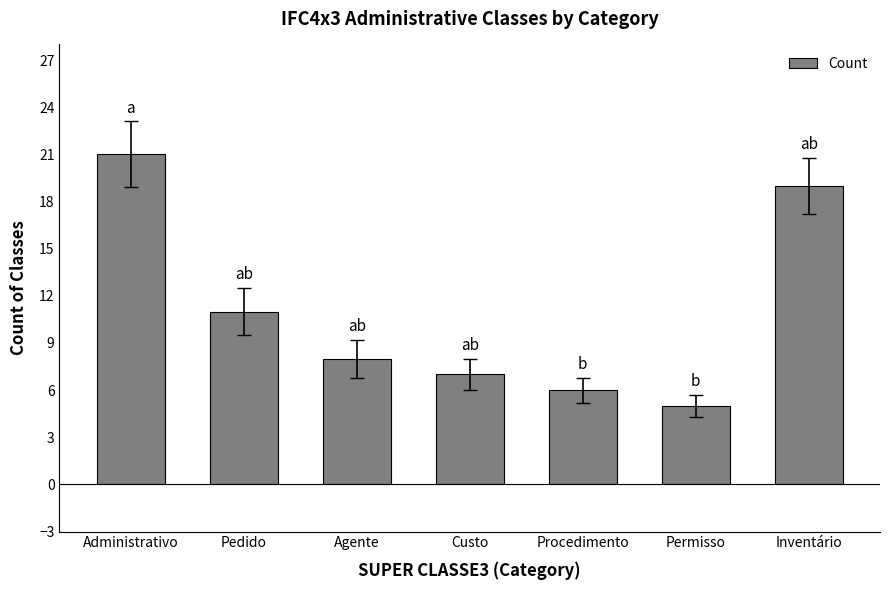

True or false: the data shows 25 at Inventário.

False